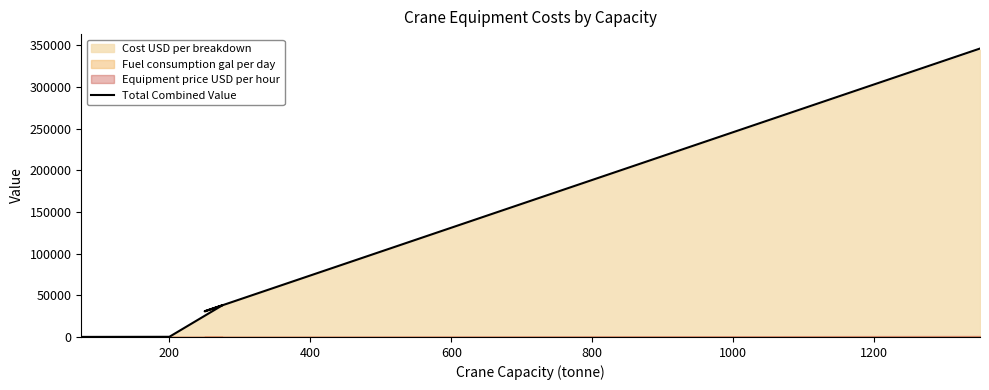

What is the label of the 8th point from the right?

400